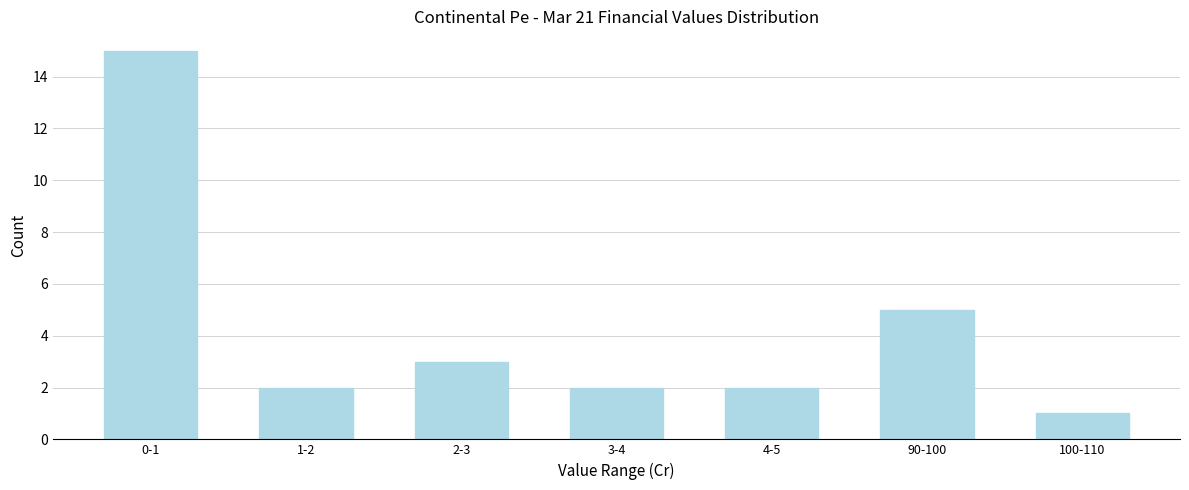

Reading left to right, list all the values displayed in this chart.

0-1=15	1-2=2	2-3=3	3-4=2	4-5=2	90-100=5	100-110=1